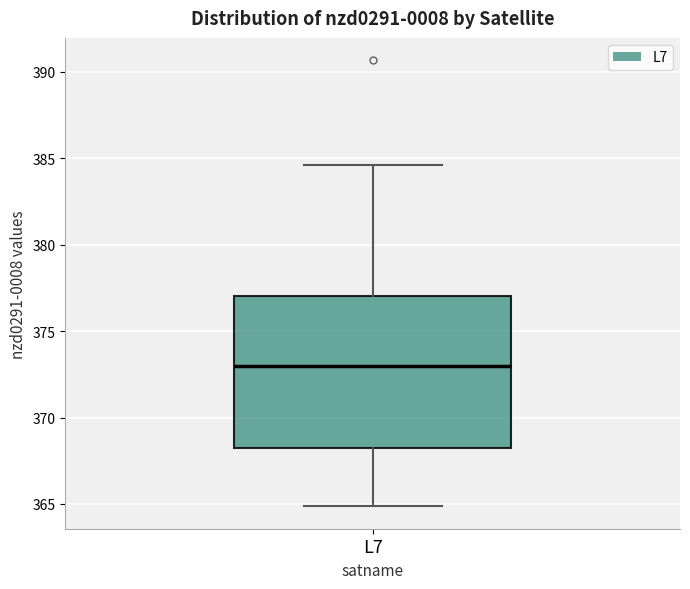

Transcribe this box plot: give where the median line is, the range the box spans, and where the two whiskers end, as read against the y-axis. The values are not printed on the chart, so give them approximately, as read against the axis.

median 373.0, box 368.5 to 377.0, whiskers 365.0 to 384.5